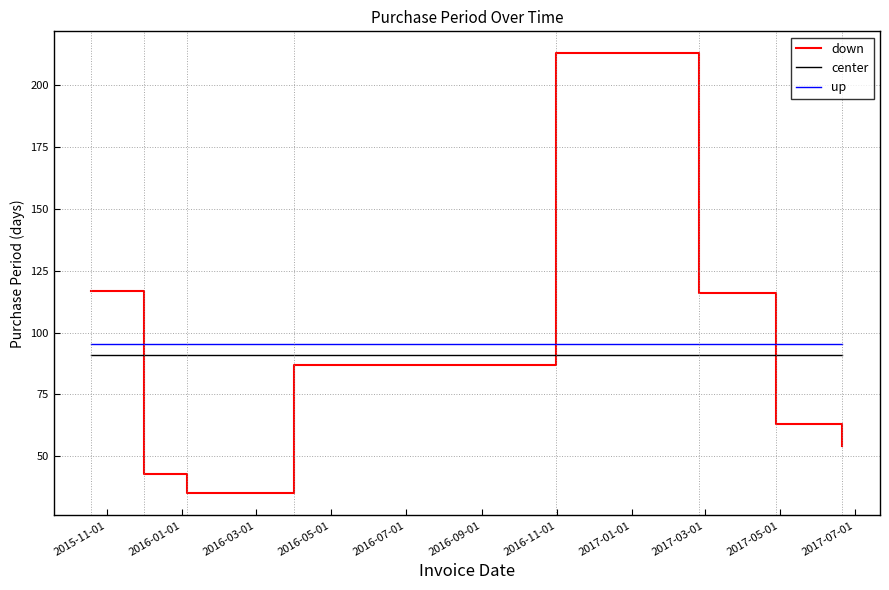

How many intersections are there between down and up?

3